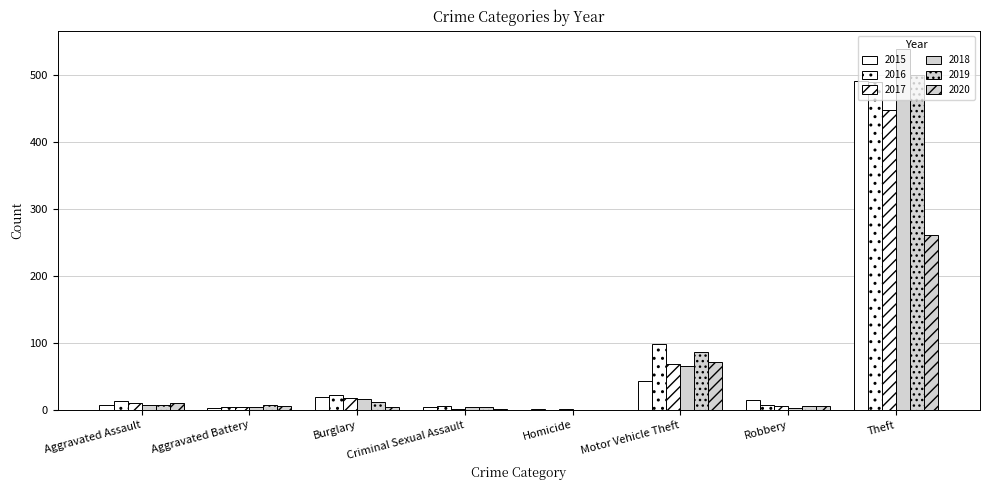

What is the total value across all series at Criminal Sexual Assault?

22